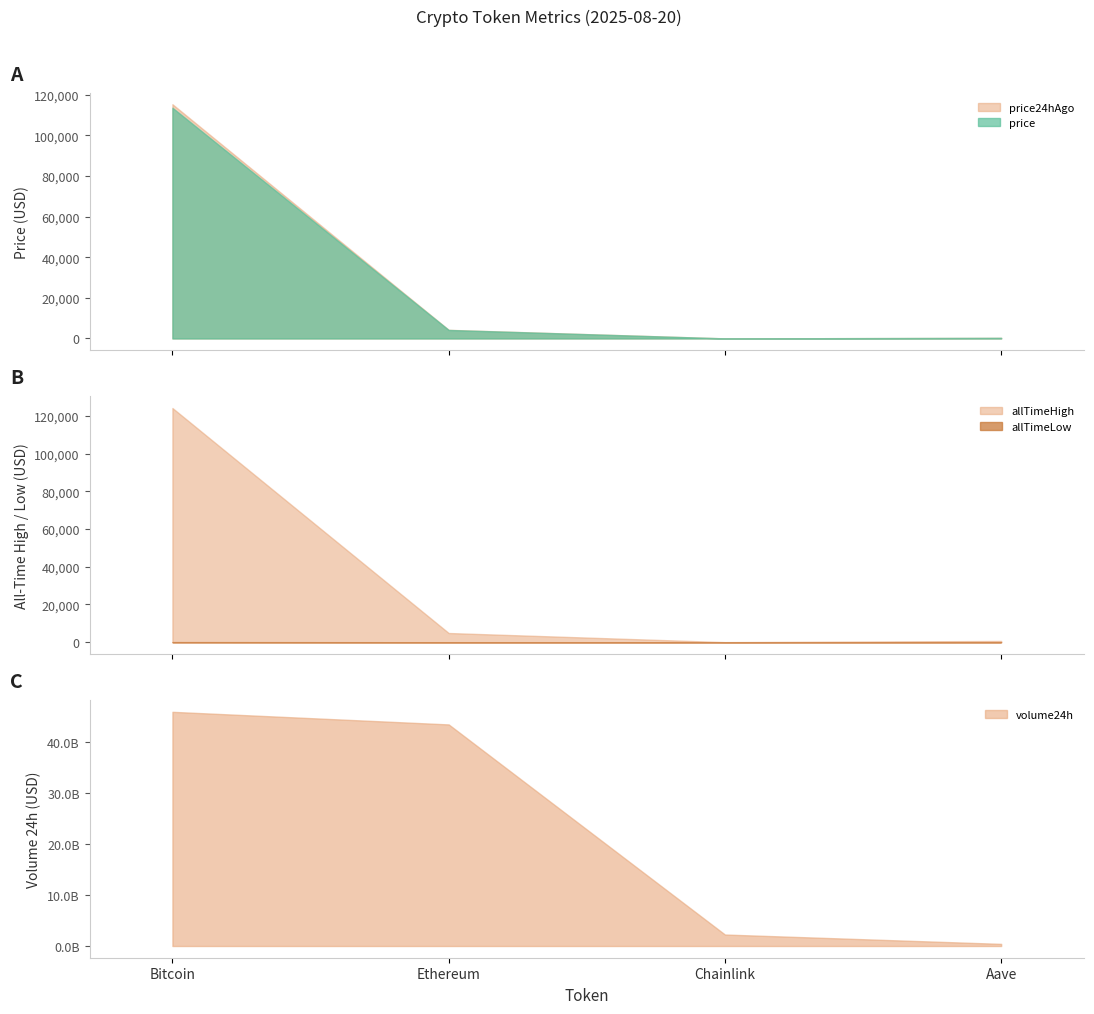

Where does the allTimeHigh series first go above 4878?

Bitcoin